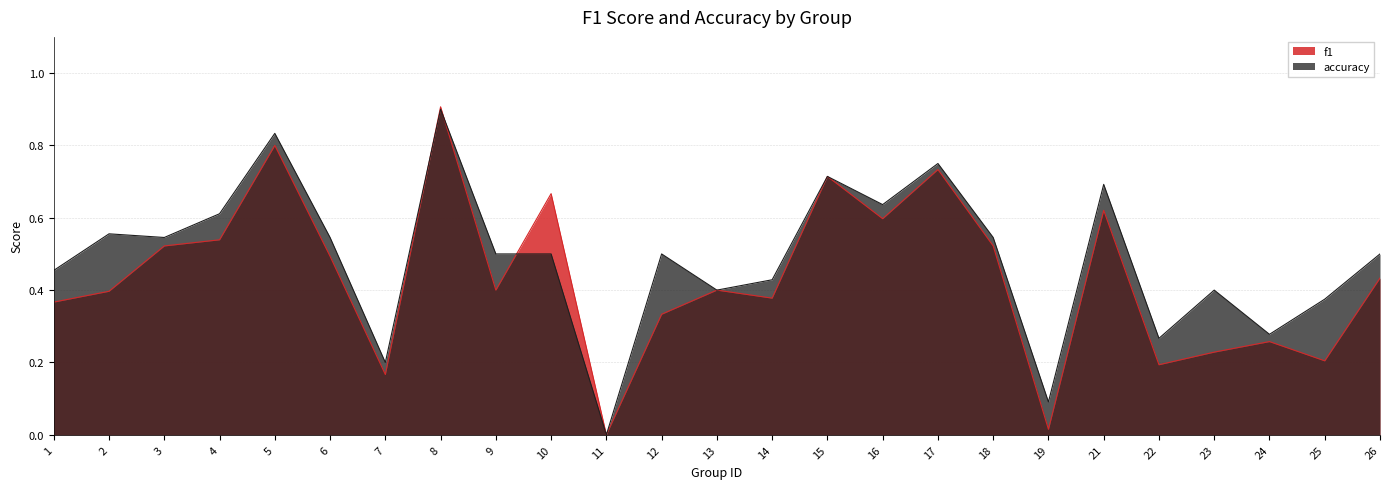

True or false: f1 and accuracy intersect in this chart.

True